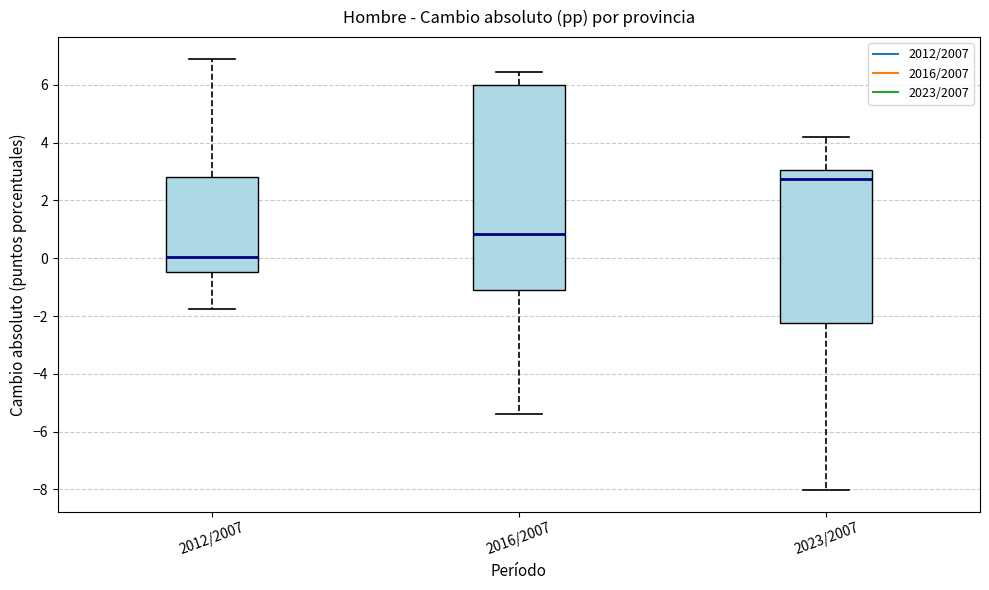

Reading left to right, transcribe this box plot: for each box, give where its median line is, the range the box spans, and where its two whiskers end, as read against the y-axis. The values are not printed on the chart, so give them approximately, as read against the axis.

2012/2007: median 0.0, box -0.4 to 2.8, whiskers -1.8 to 7.0
2016/2007: median 0.8, box -1.0 to 6.0, whiskers -5.4 to 6.4
2023/2007: median 2.8, box -2.2 to 3.0, whiskers -8.0 to 4.2